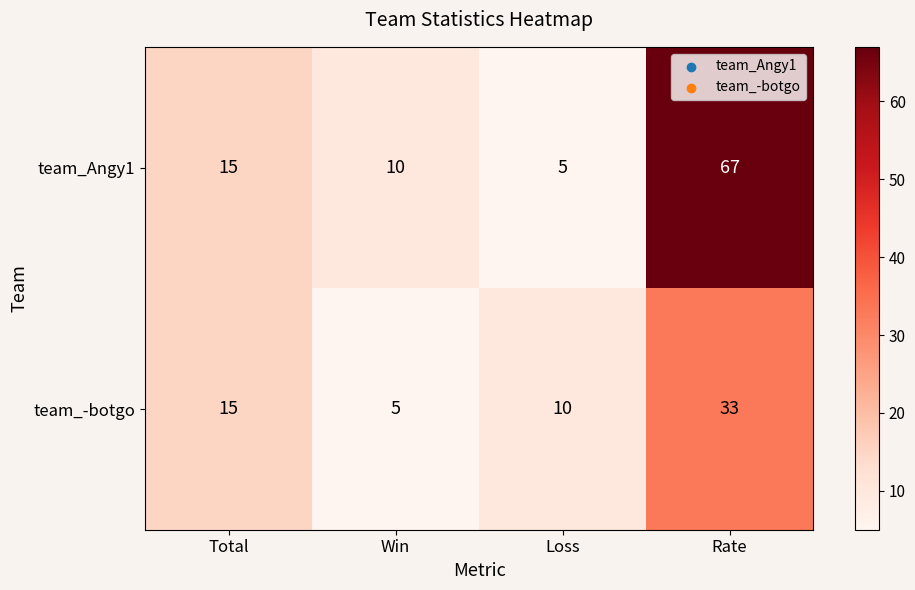

Count the number of categories in the chart.

4